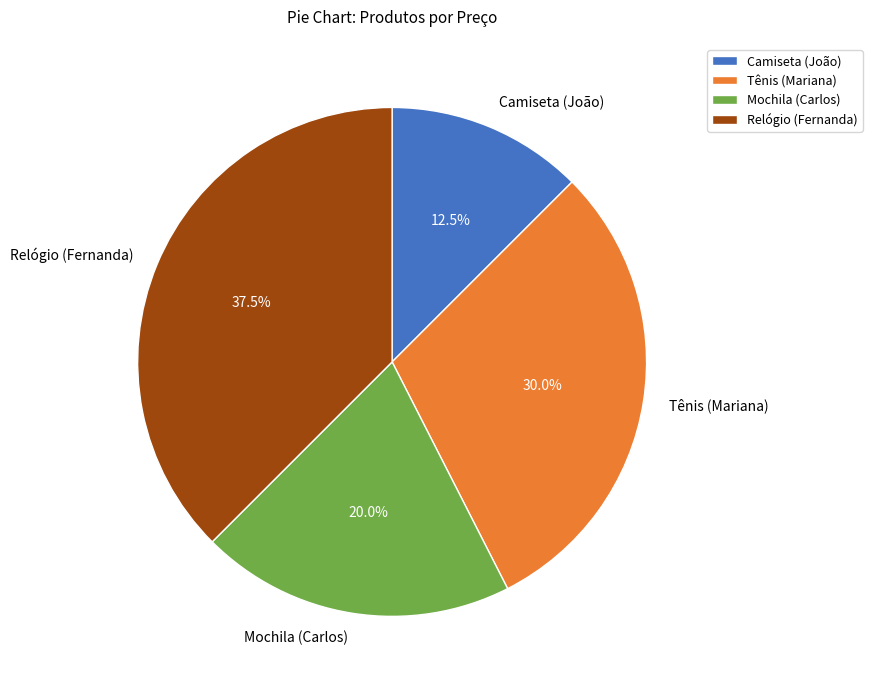

Is the sum of Tênis (Mariana) and Camiseta (João) greater than half?

No